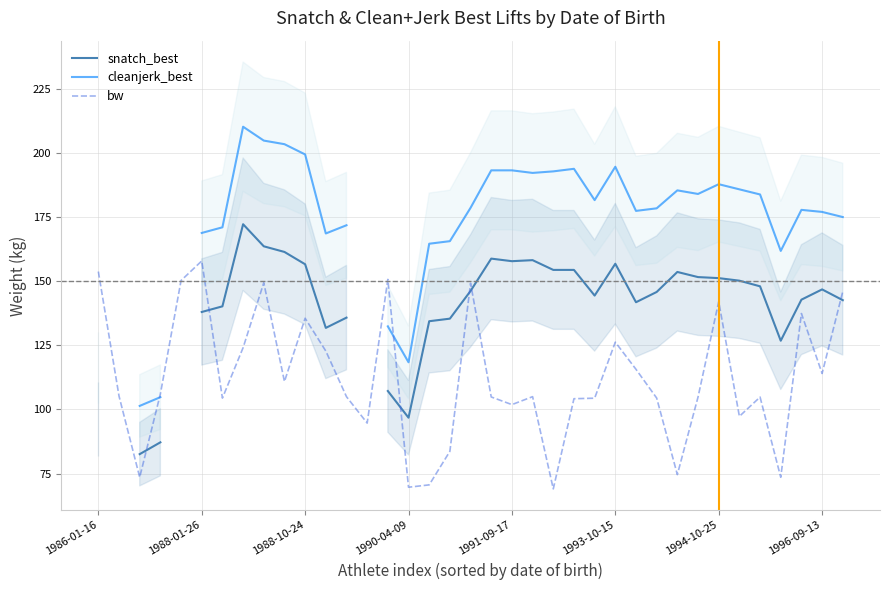

What position from the left is 22?

23